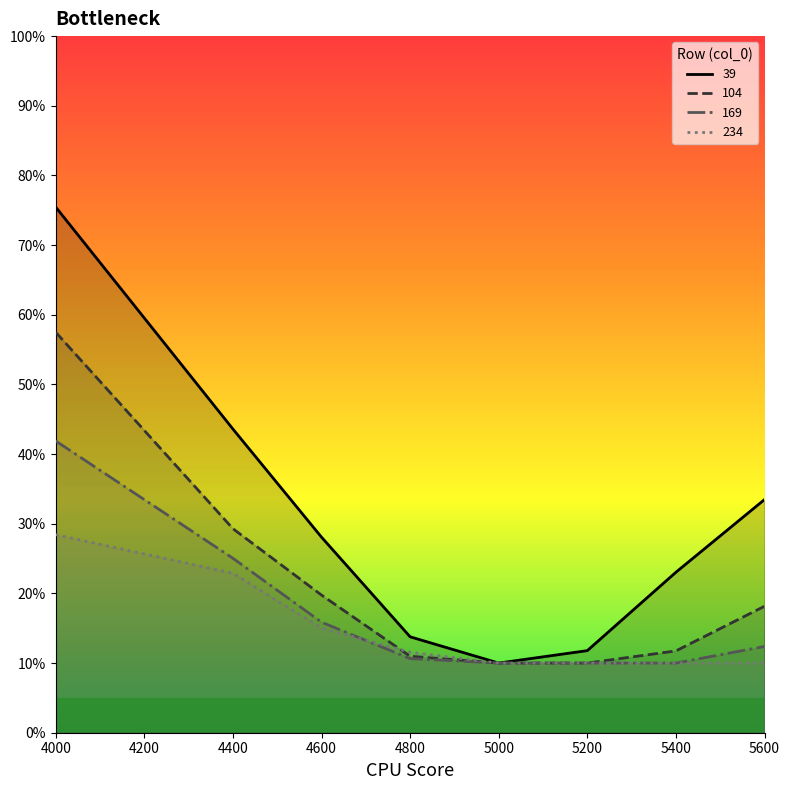

The 169 series shows 0.1 at 5600. True or false?

True